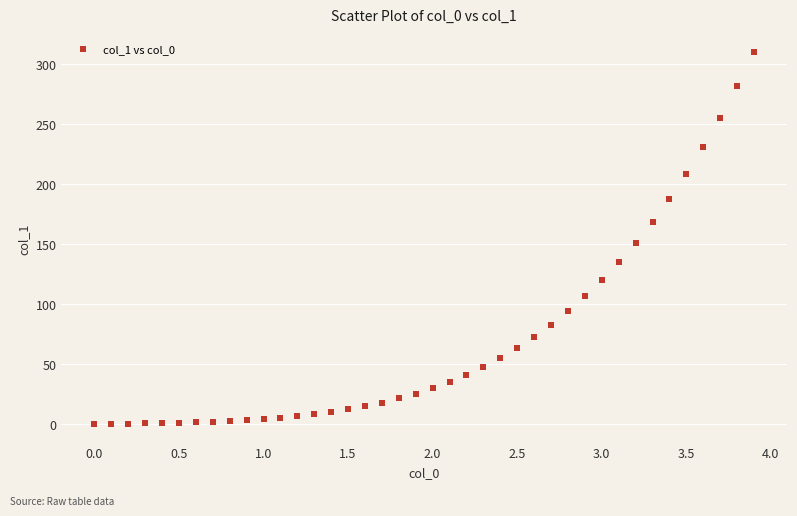

What is the range of Y values (max minus min)?

309.8